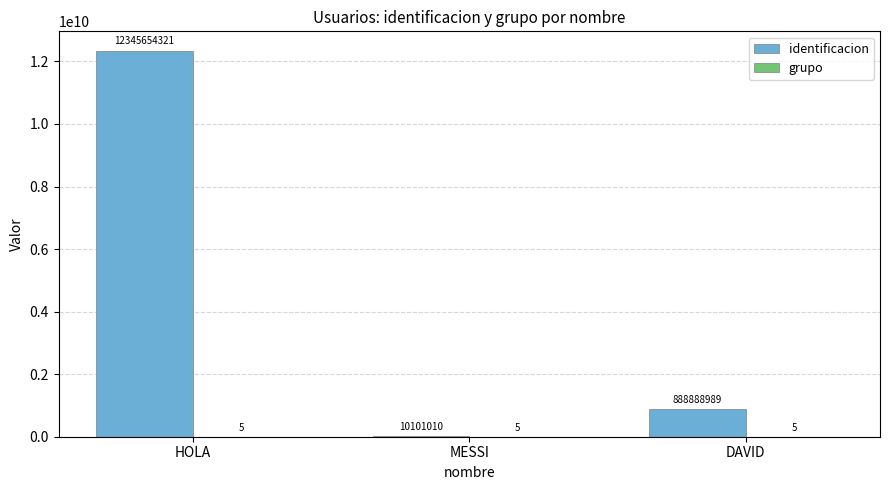

What is the total value across all series at MESSI?

10101015